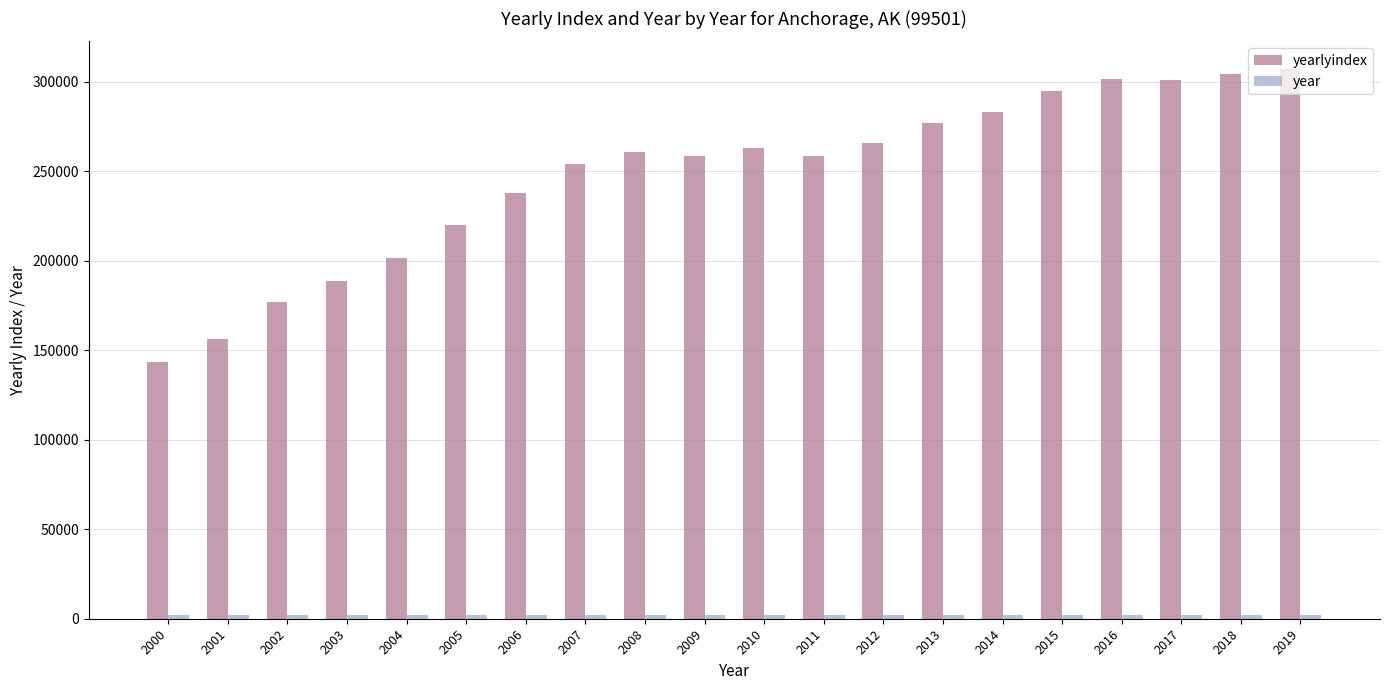

How many groups of bars are there?

20